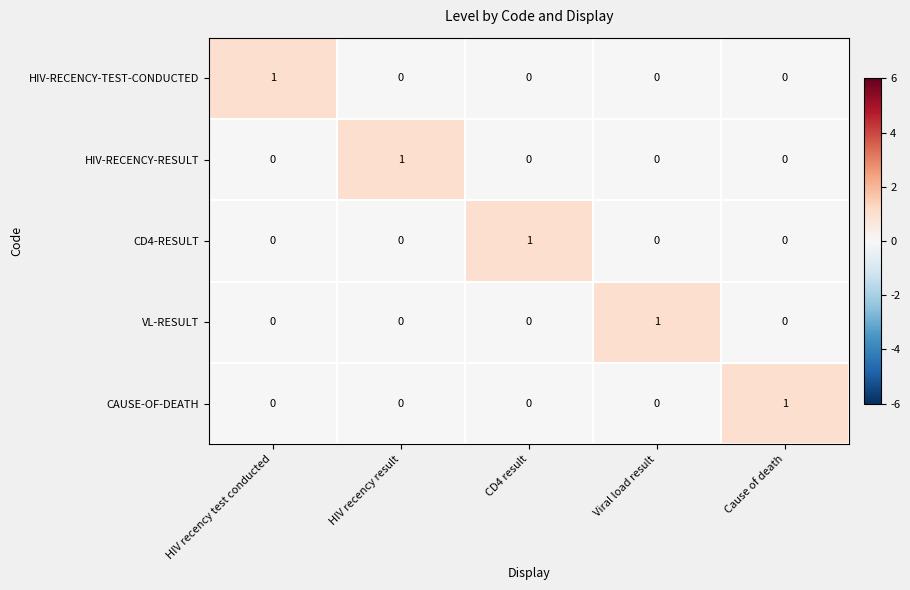

Is it true that CD4-RESULT equals 0 at HIV recency result?

True